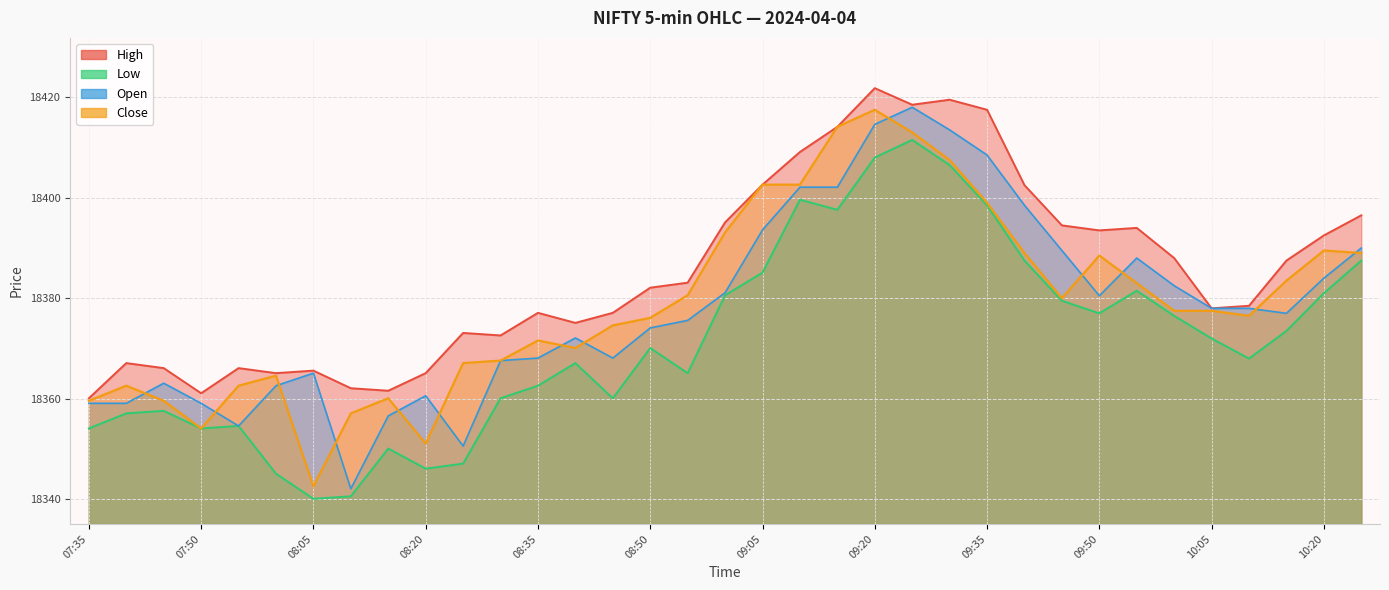

What is the label of the 34th point from the right?

07:40